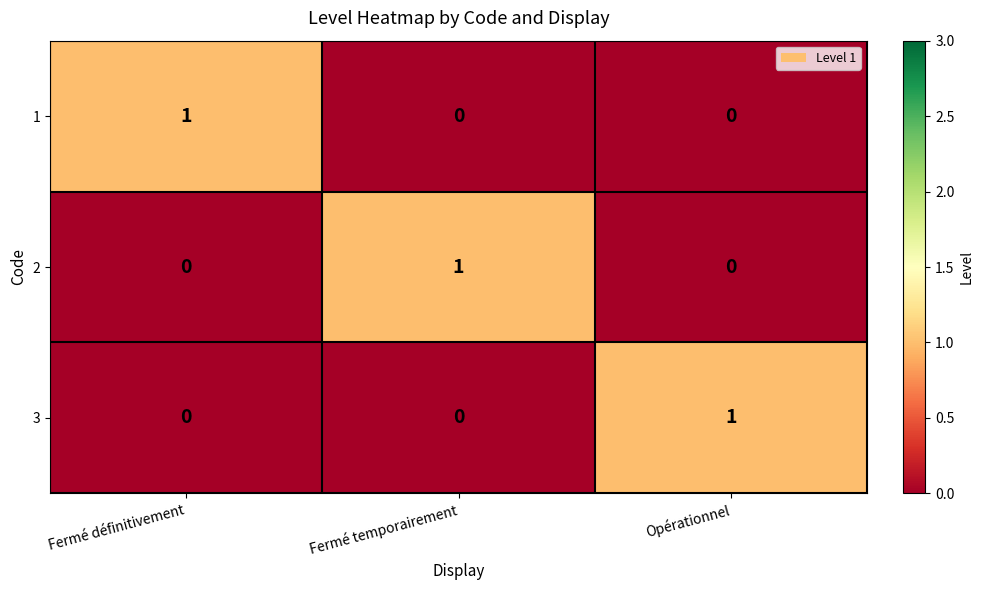

Is it true that 2 equals -1 at Fermé définitivement?

False